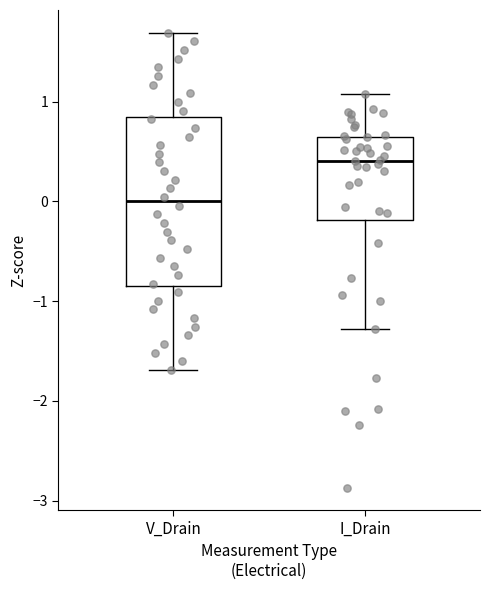

Reading left to right, read every box against the y-axis: the position of its median line, the range the box covers, and the ends of its whiskers. The values are not printed on the chart, so give them approximately, as read against the axis.

V_Drain: median 0.0, box -0.8 to 0.8, whiskers -1.7 to 1.7
I_Drain: median 0.4, box -0.2 to 0.6, whiskers -1.3 to 1.1